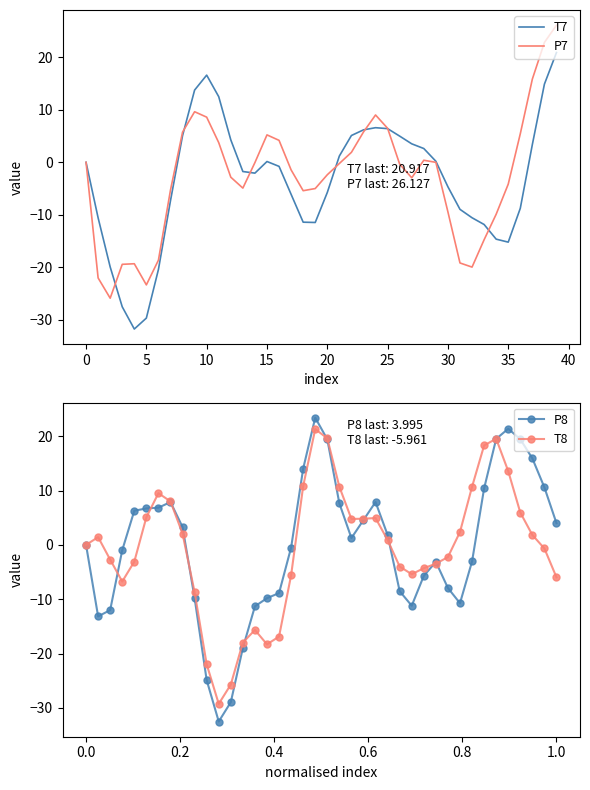

What is the sum of all P7 values?

-105.9